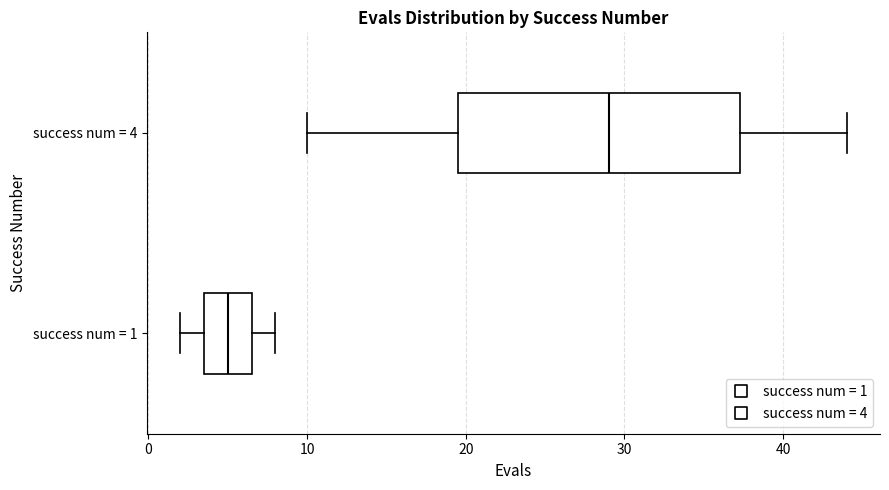

Where does the right whisker of the box for success num = 4 end on the x-axis? The values are not printed on the chart, so give them approximately, as read against the axis.

44